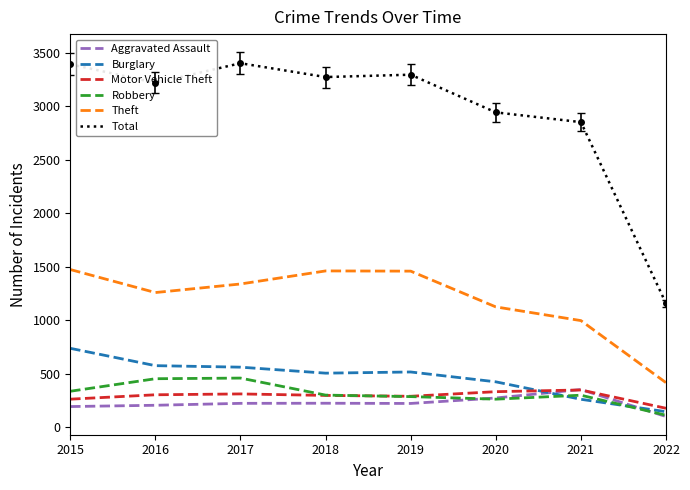

At how many categories does at least one series exceed 309?

8